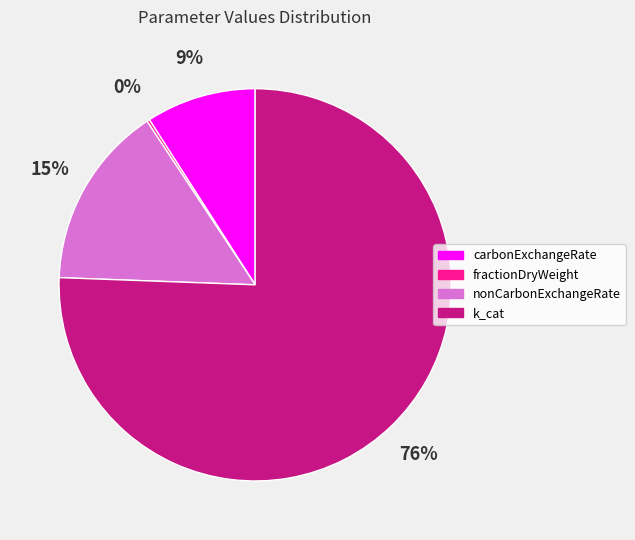

Which category has the biggest portion of the pie?

k_cat